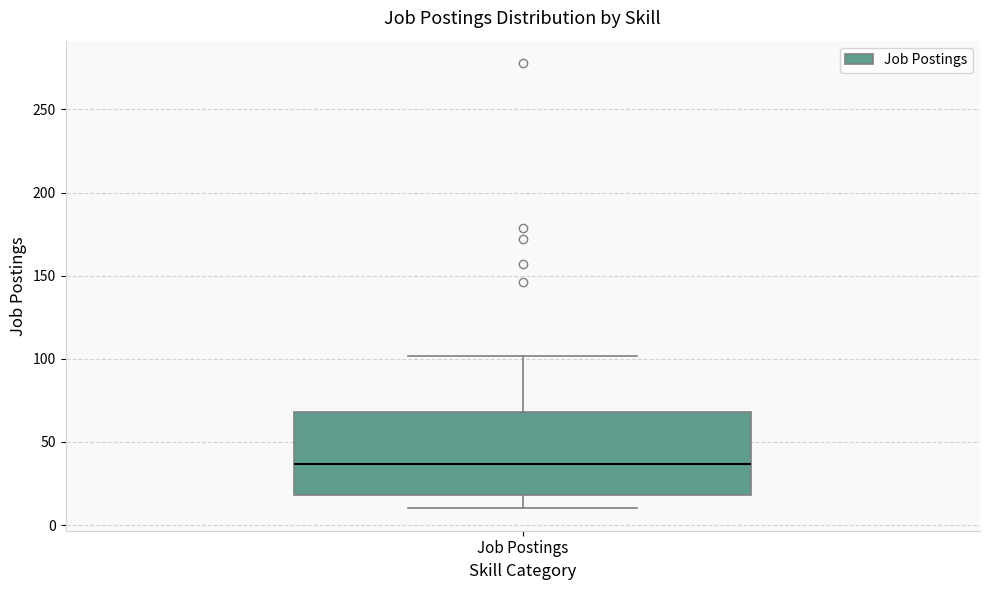

Read this box plot against the y-axis: the position of the median line, the range covered by the box, and the ends of both whiskers. The values are not printed on the chart, so give them approximately, as read against the axis.

median 35, box 20 to 70, whiskers 10 to 100